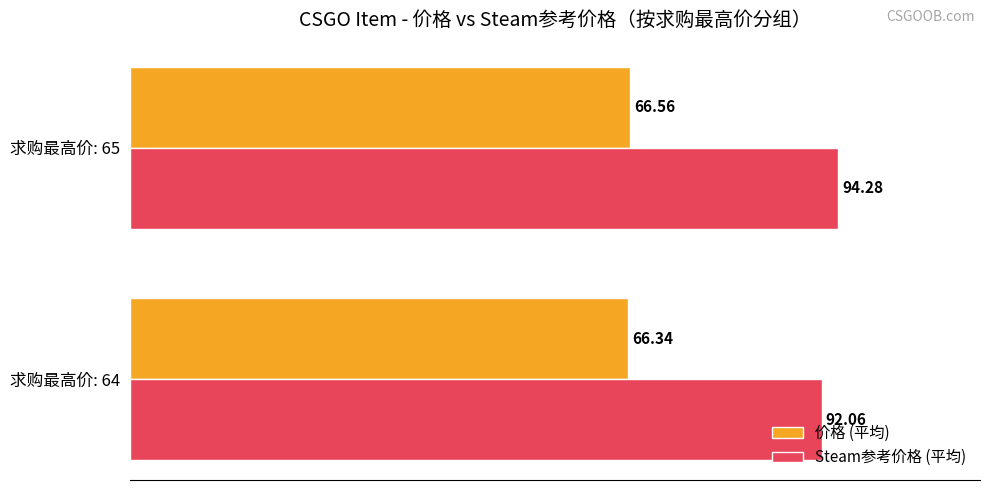

At how many categories does at least one series exceed 67?

2